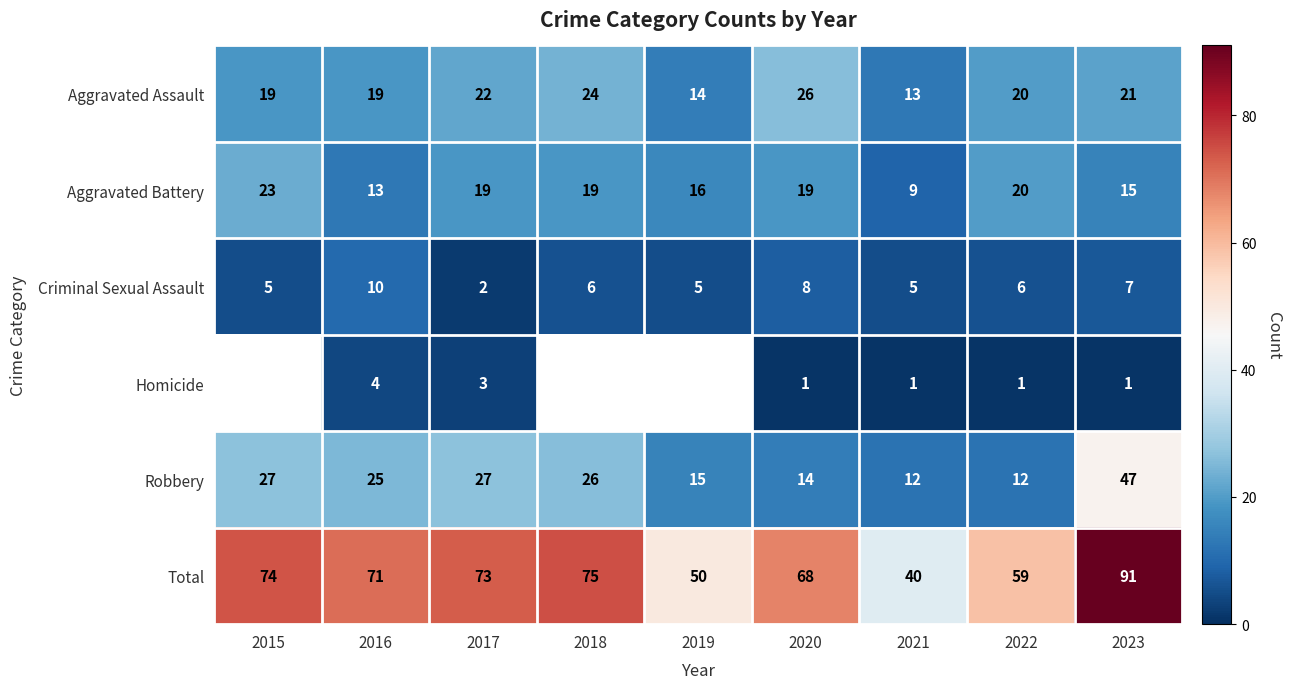

What is the approximate value of Total at 2017?

73